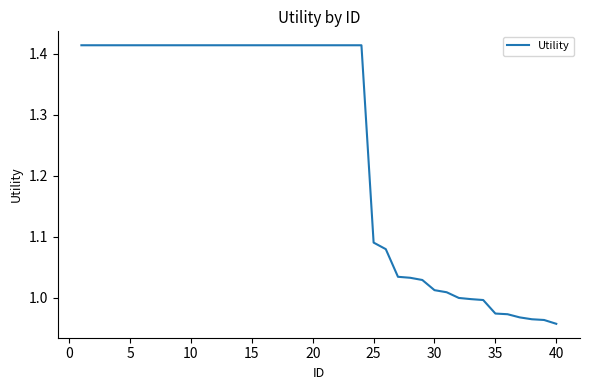

What is the difference between the maximum and minimum values?

0.5